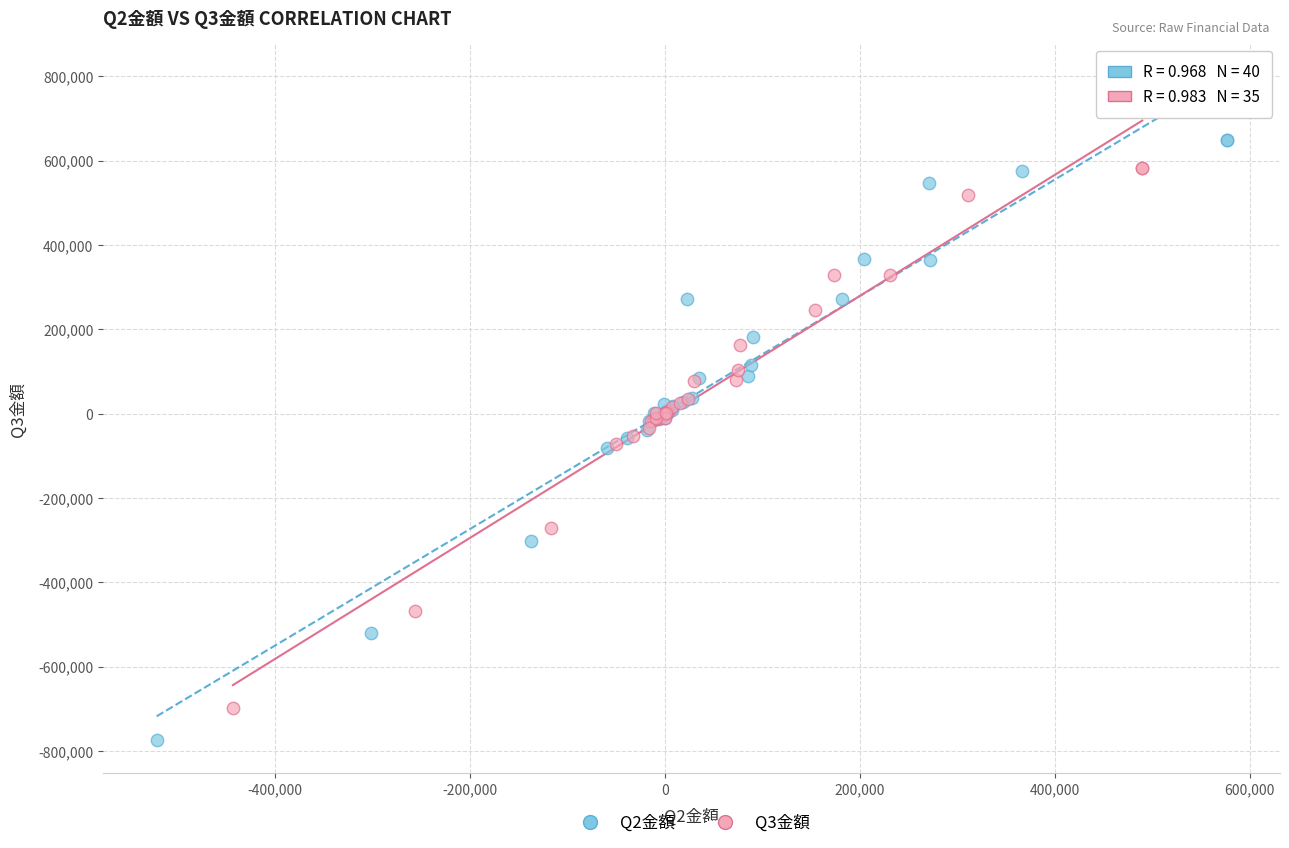

Which series reaches the minimum Y coordinate?

Q2金額